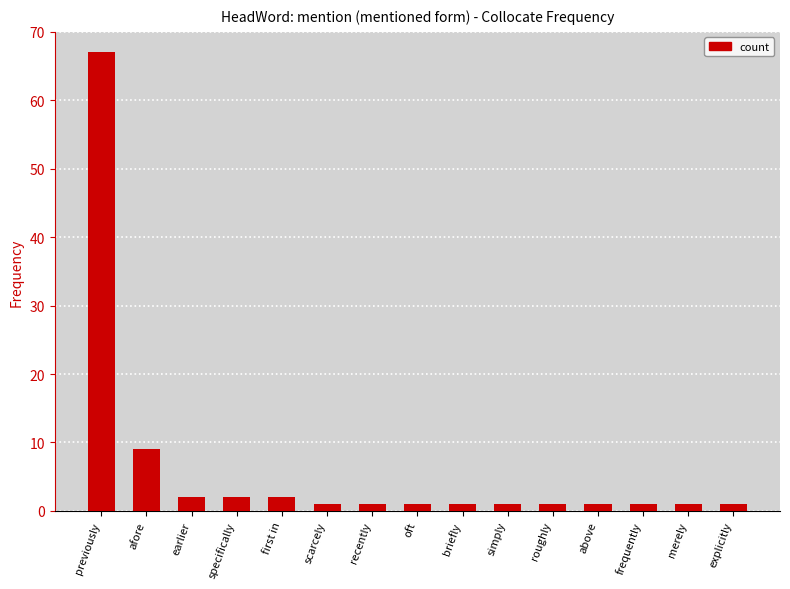

Reading right to left, what are all the values shown in this chart?

1	1	1	1	1	1	1	1	1	1	2	2	2	9	67